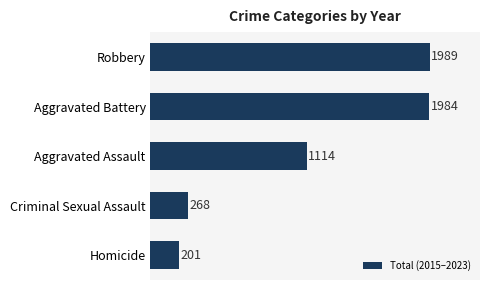

Which label corresponds to the smallest value in the chart?

Homicide